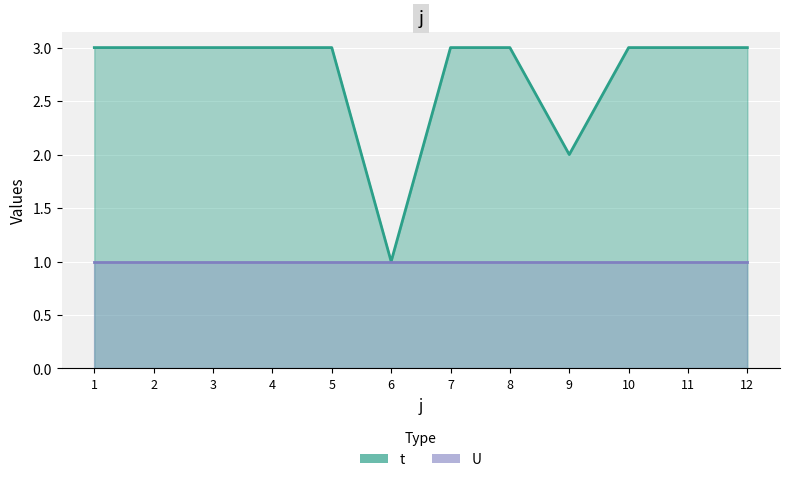

Approximately how many times larger is the value at 8 compared to 3?

1.0